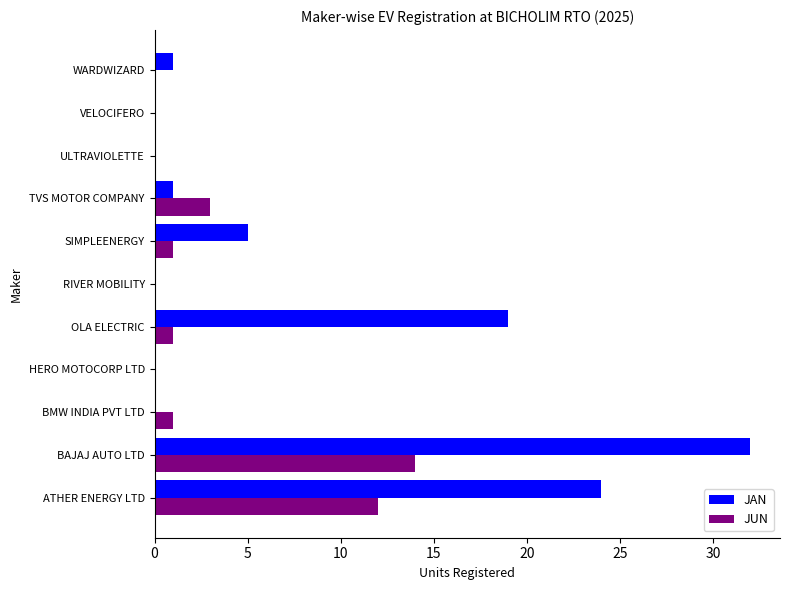

Between SIMPLEENERGY and WARDWIZARD, which series saw the biggest shift?

JAN